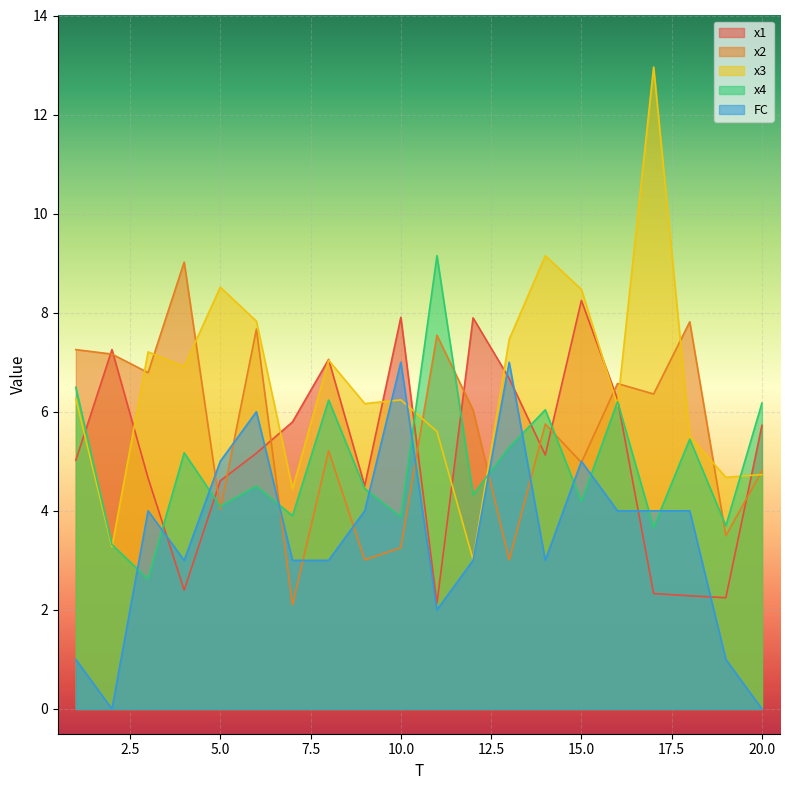

At 19, list the series in order from largest to smallest.

x3, x4, x2, x1, FC